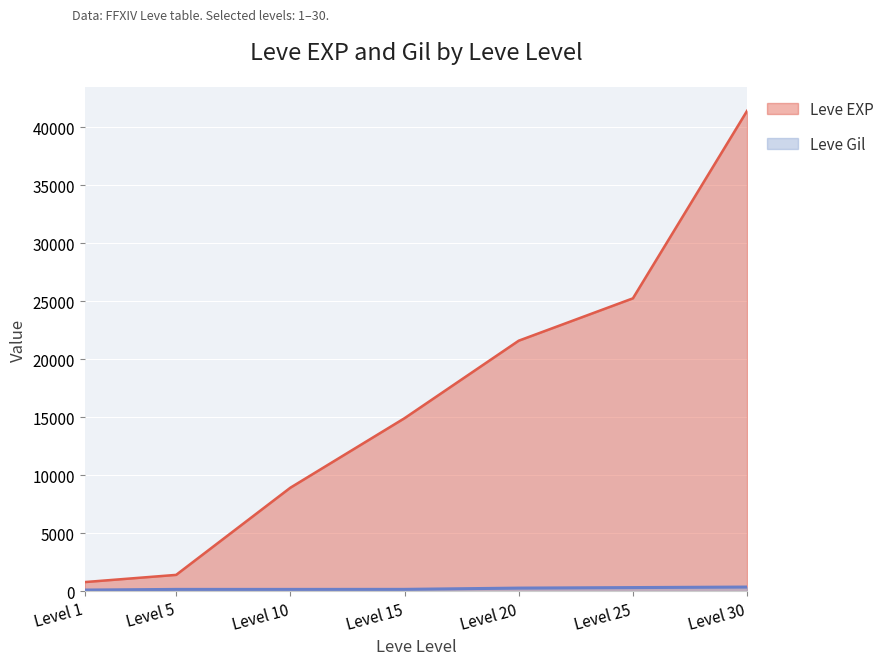

What is the difference between the maximum and minimum values in the Leve EXP series?

40610